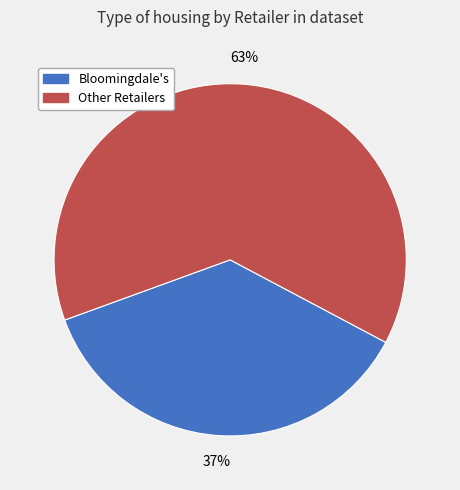

Approximately how many times larger is the value at Other Retailers compared to Bloomingdale's?

1.7